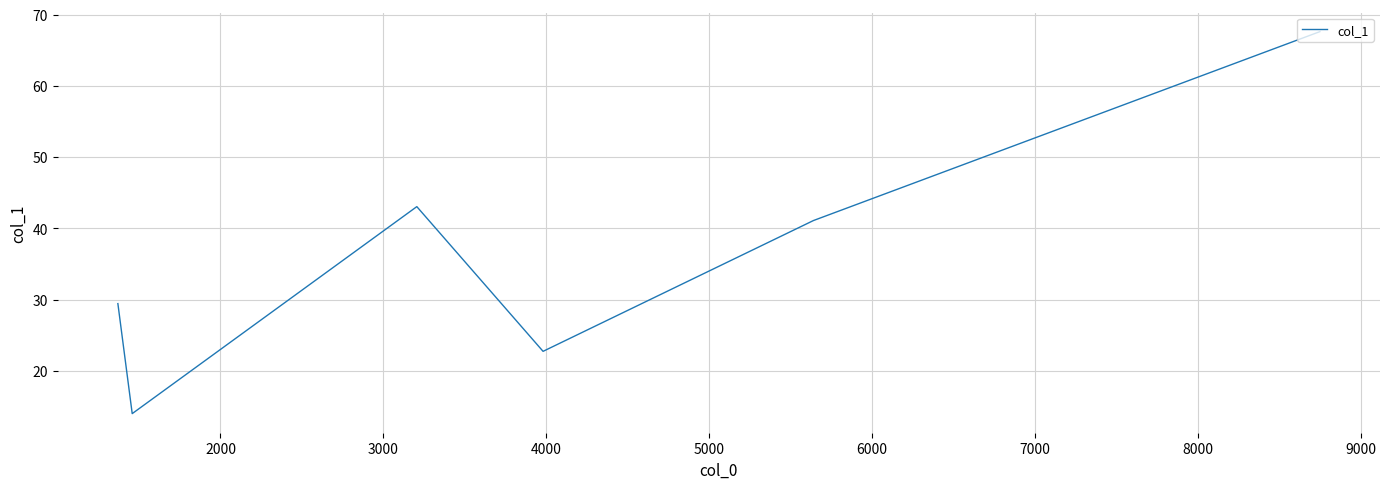

What is the greatest value displayed?

67.6